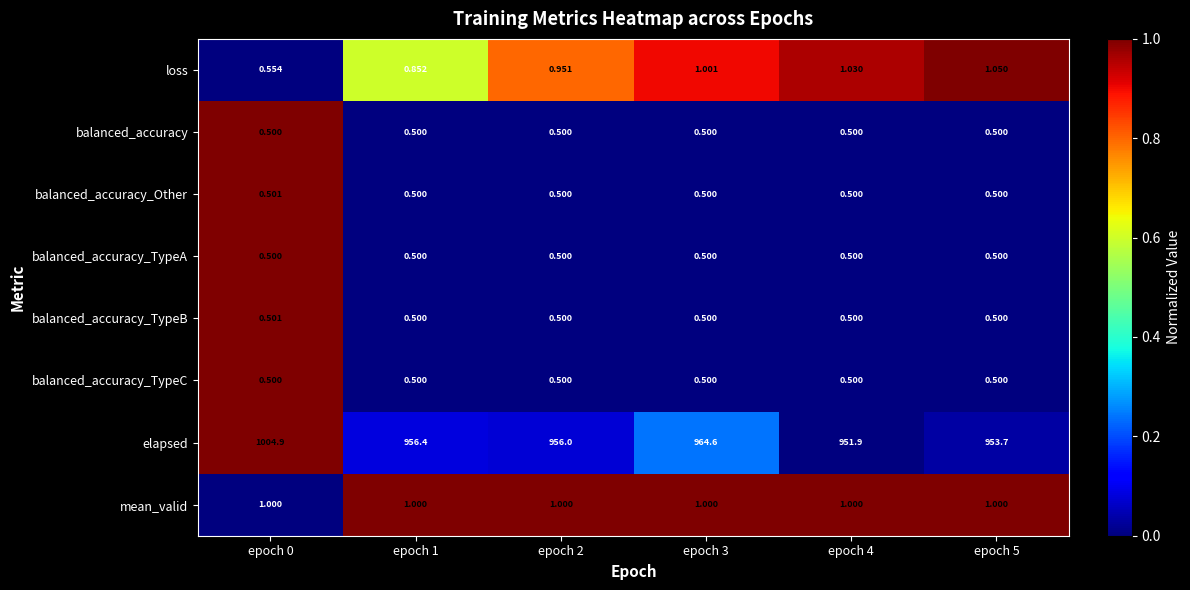

Count the number of data series in this chart.

8